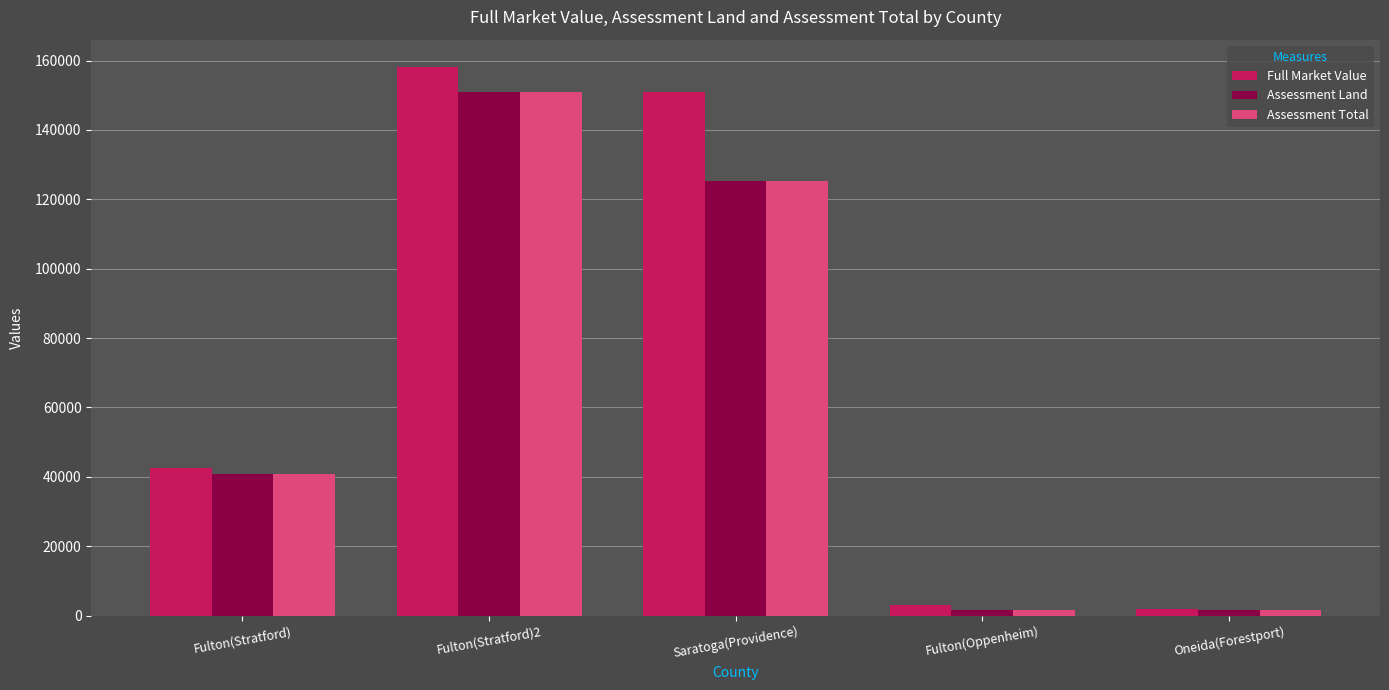

Read the Assessment Land value at Saratoga(Providence).

125300